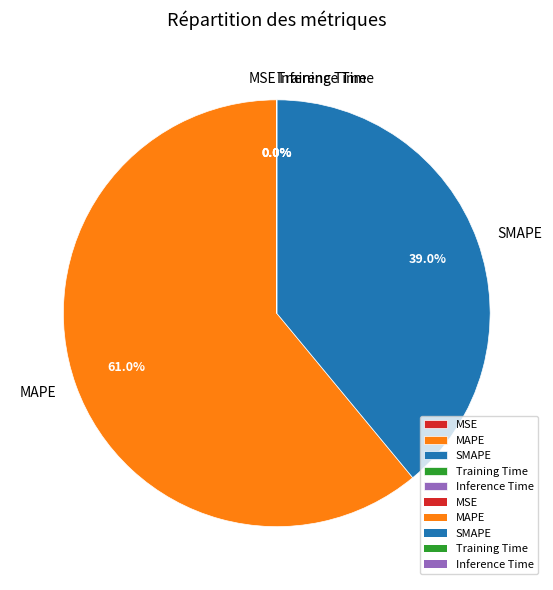

What is the largest slice in the pie chart?

MAPE